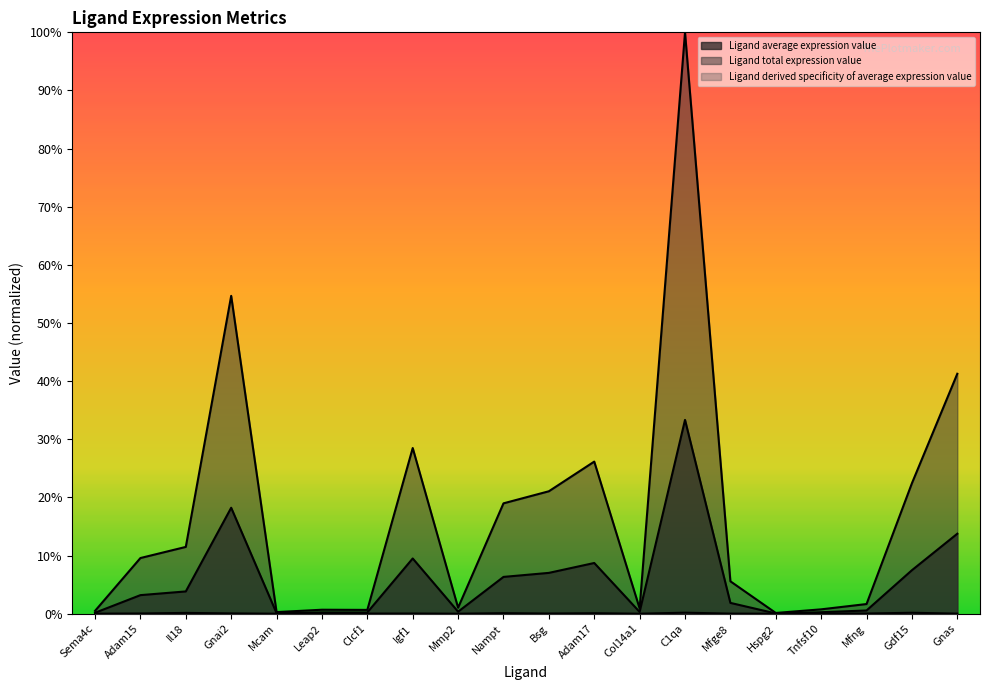

At Hspg2, list the series in order from largest to smallest.

Ligand total expression value, Ligand average expression value, Ligand derived specificity of average expression value